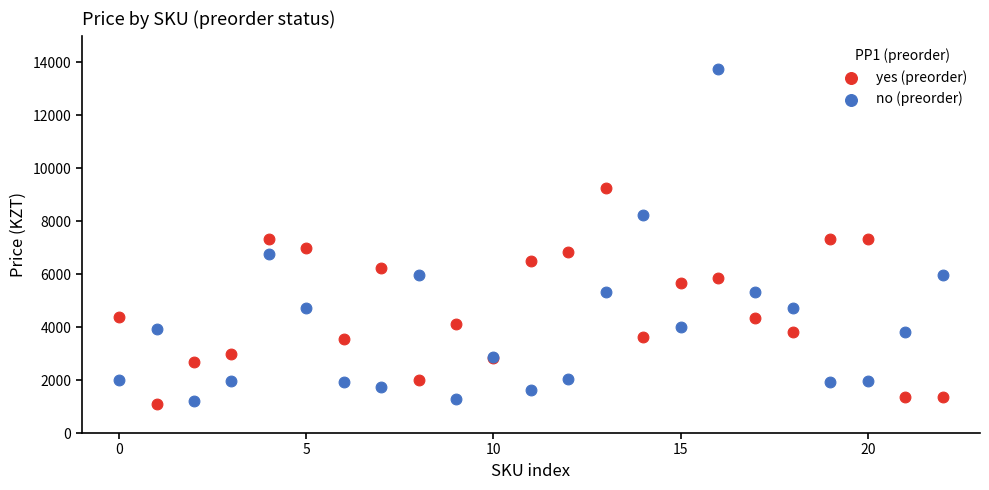

Which series has the largest Y range (max minus min)?

no (preorder)